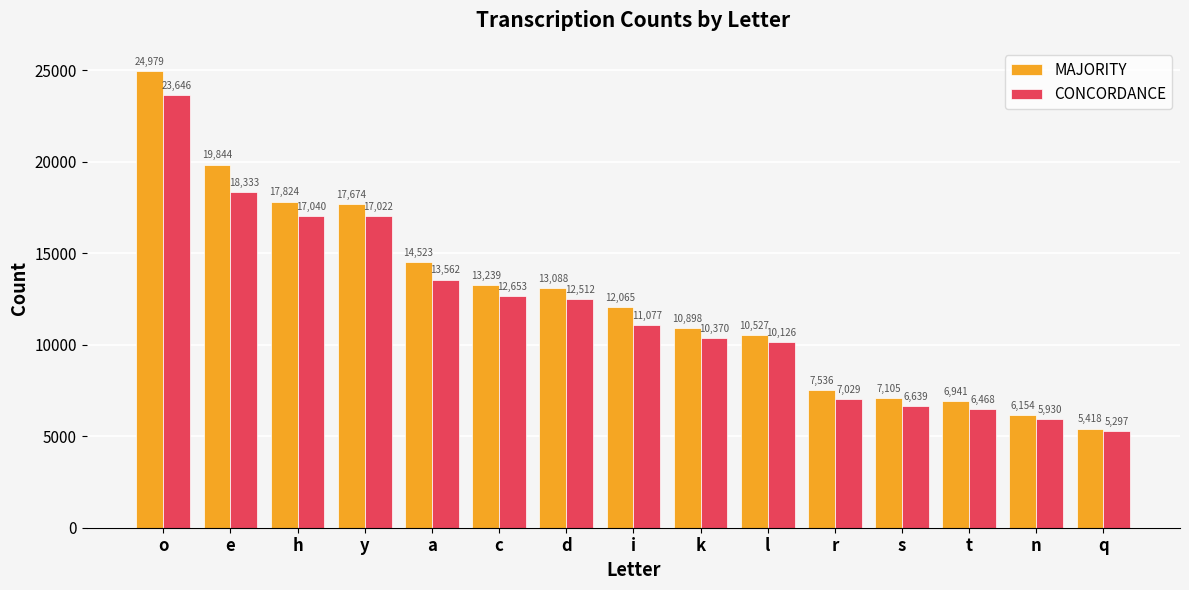

Which series has the largest total across all categories?

MAJORITY